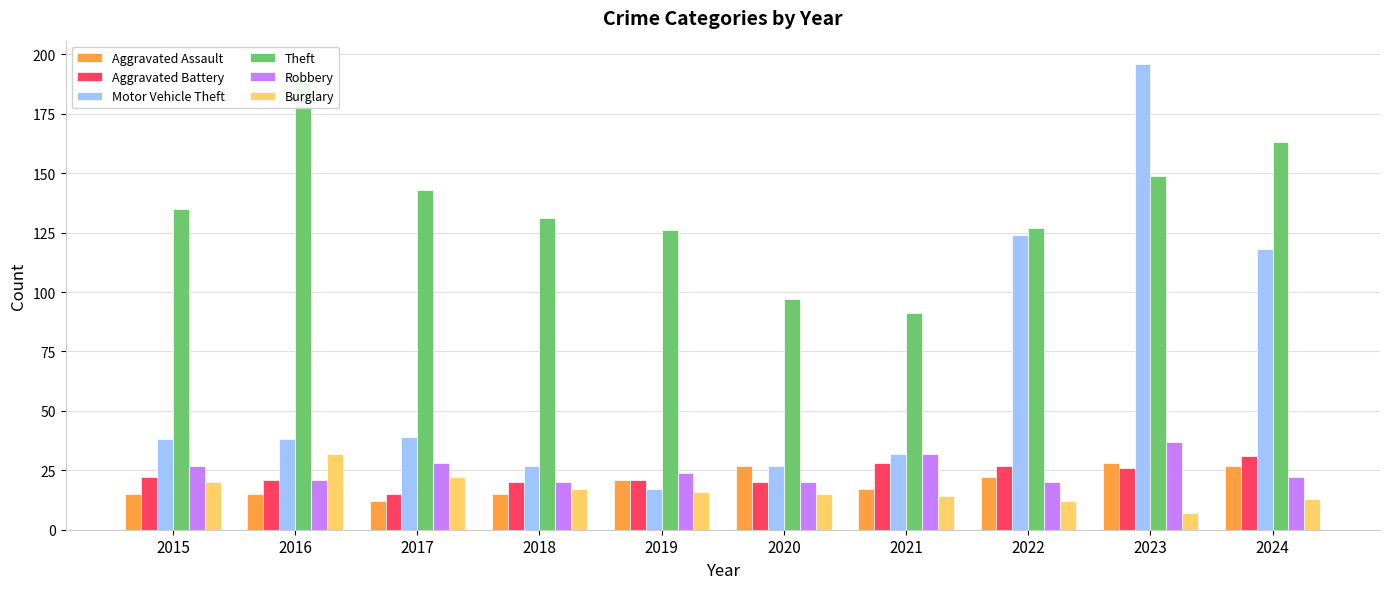

List the series in order of their peak value, lowest first.

Aggravated Assault, Aggravated Battery, Burglary, Robbery, Theft, Motor Vehicle Theft